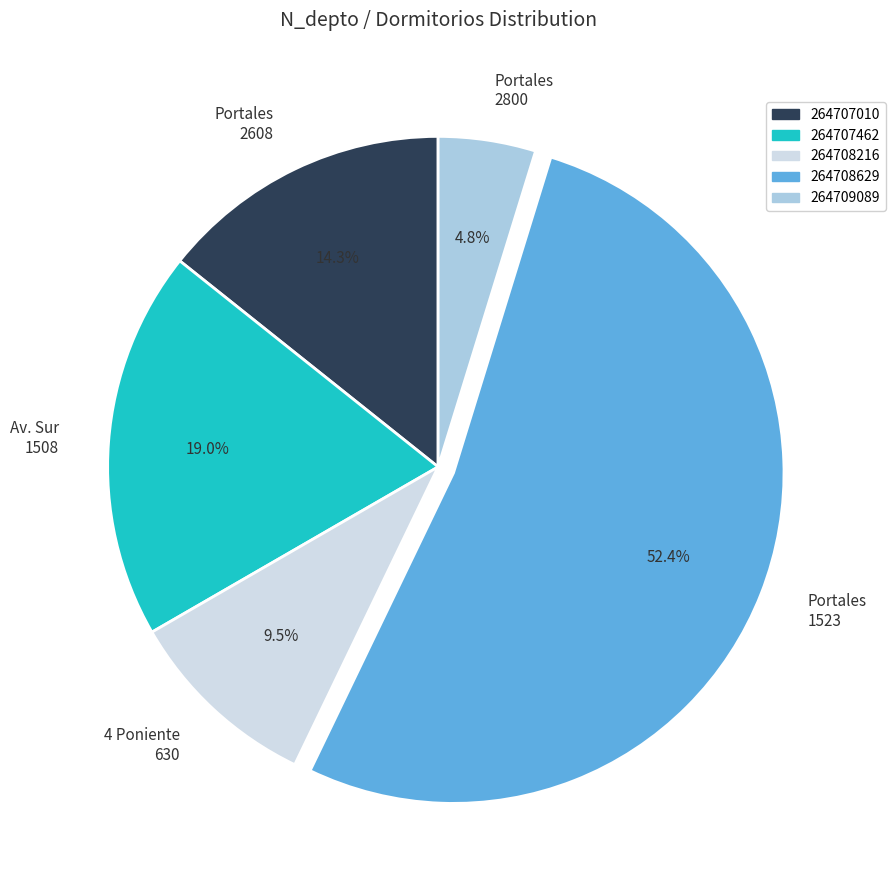

What is the smallest slice in the pie chart?

Portales 2800